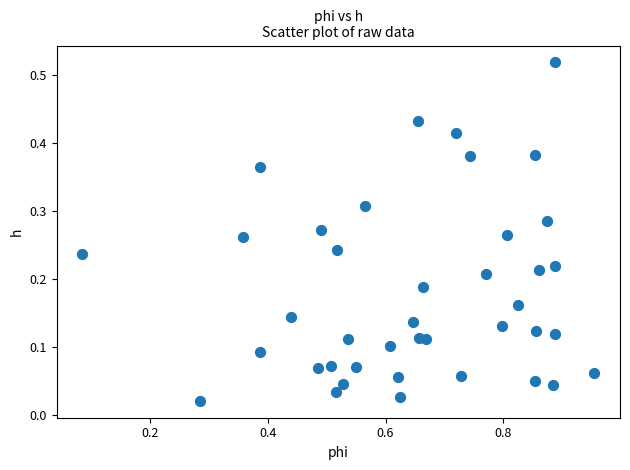

What is the range of X values (max minus min)?

0.9